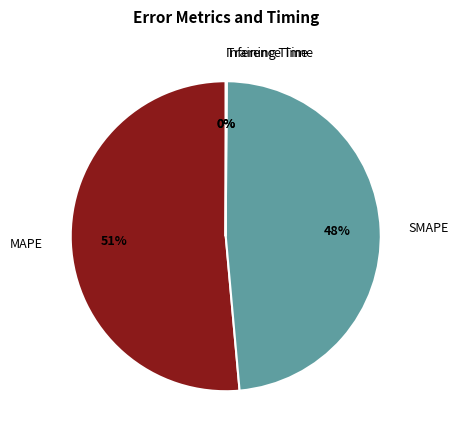

To the nearest percent, what is the combined percentage of SMAPE and MAPE?

100%